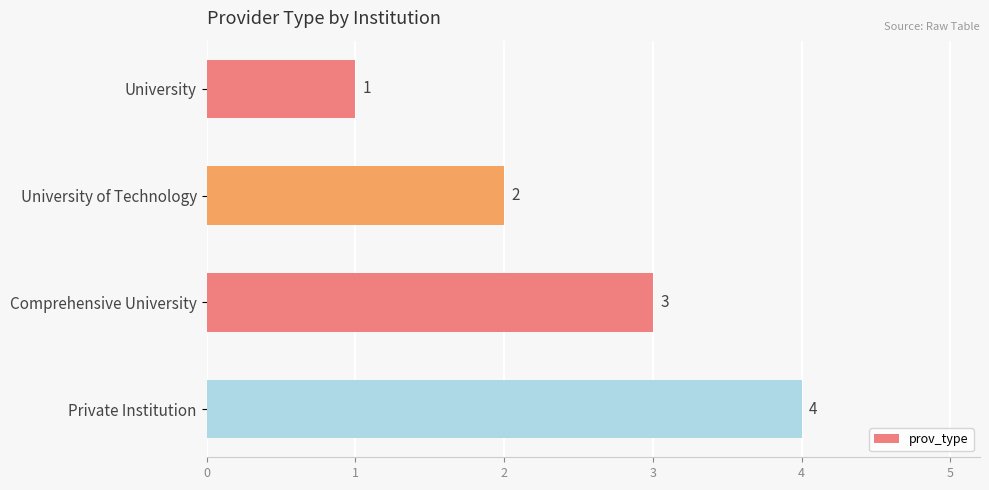

What is the difference between the second highest and second lowest values?

1